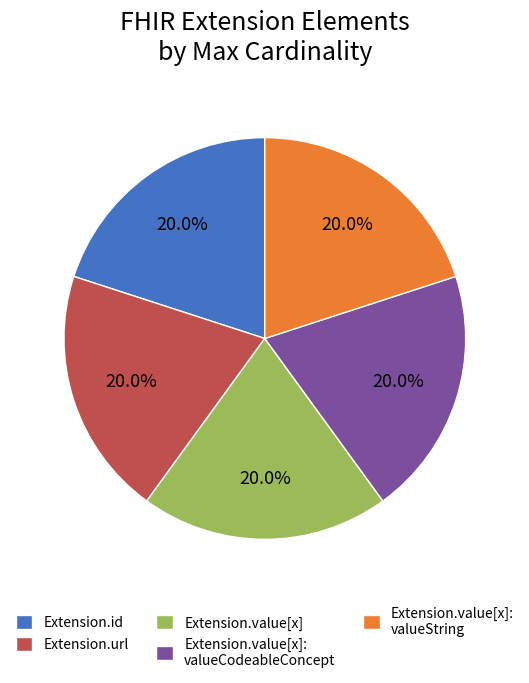

To the nearest percent, what is the difference between the largest and smallest slice percentages?

0%